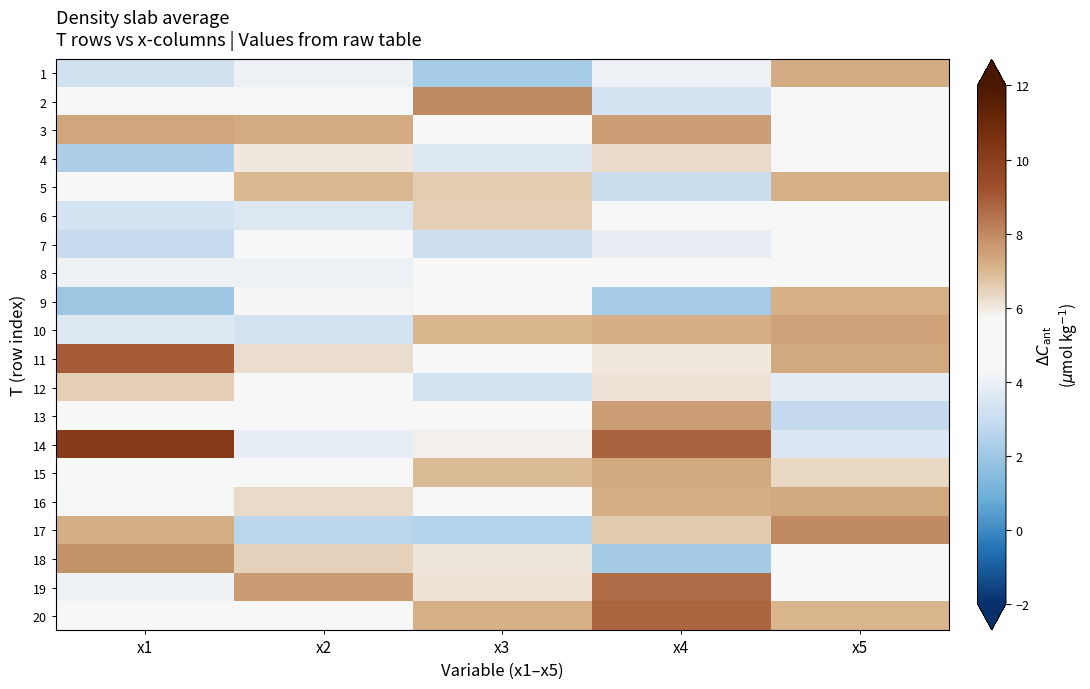

Reading left to right, transcribe all the data shown in this chart.

1: x1=3.2	x2=4.0	x3=2.2	x4=4.1	x5=7.3
2: x1=5.1	x2=4.2	x3=8.0	x4=3.3	x5=4.5
3: x1=7.4	x2=7.3	x3=4.6	x4=7.6	x5=5.4
4: x1=2.3	x2=6.0	x3=3.5	x4=6.3	x5=5.2
5: x1=4.7	x2=7.0	x3=6.6	x4=3.1	x5=7.2
6: x1=3.3	x2=3.6	x3=6.5	x4=4.4	x5=5.1
7: x1=3.0	x2=5.5	x3=3.1	x4=3.9	x5=4.6
8: x1=4.1	x2=4.1	x3=5.5	x4=4.7	x5=5.5
9: x1=2.0	x2=5.7	x3=4.6	x4=2.2	x5=7.1
10: x1=3.6	x2=3.3	x3=7.0	x4=7.2	x5=7.4
11: x1=8.9	x2=6.2	x3=4.4	x4=6.0	x5=7.3
12: x1=6.5	x2=5.1	x3=3.3	x4=6.1	x5=3.8
13: x1=5.0	x2=4.4	x3=4.7	x4=7.5	x5=2.9
14: x1=10.1	x2=3.8	x3=5.8	x4=8.8	x5=3.5
15: x1=5.0	x2=5.6	x3=7.0	x4=7.3	x5=6.3
16: x1=4.3	x2=6.3	x3=5.1	x4=7.2	x5=7.3
17: x1=7.2	x2=2.7	x3=2.5	x4=6.6	x5=8.0
18: x1=7.8	x2=6.5	x3=6.1	x4=2.1	x5=5.2
19: x1=4.1	x2=7.6	x3=6.1	x4=8.7	x5=4.9
20: x1=5.2	x2=4.4	x3=7.1	x4=8.8	x5=7.0